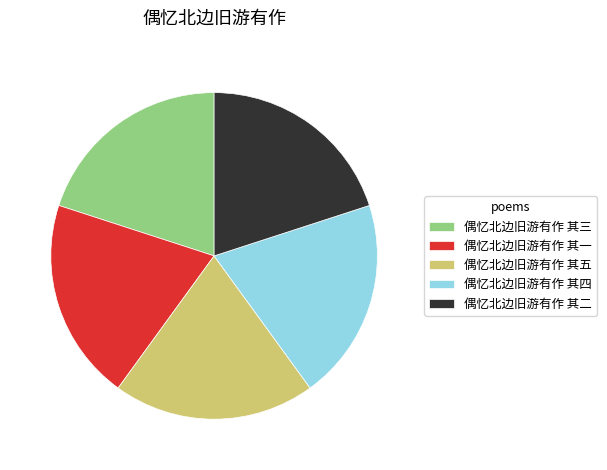

Is it true that 偶忆北边旧游有作 其一 is 20% of the pie?

True